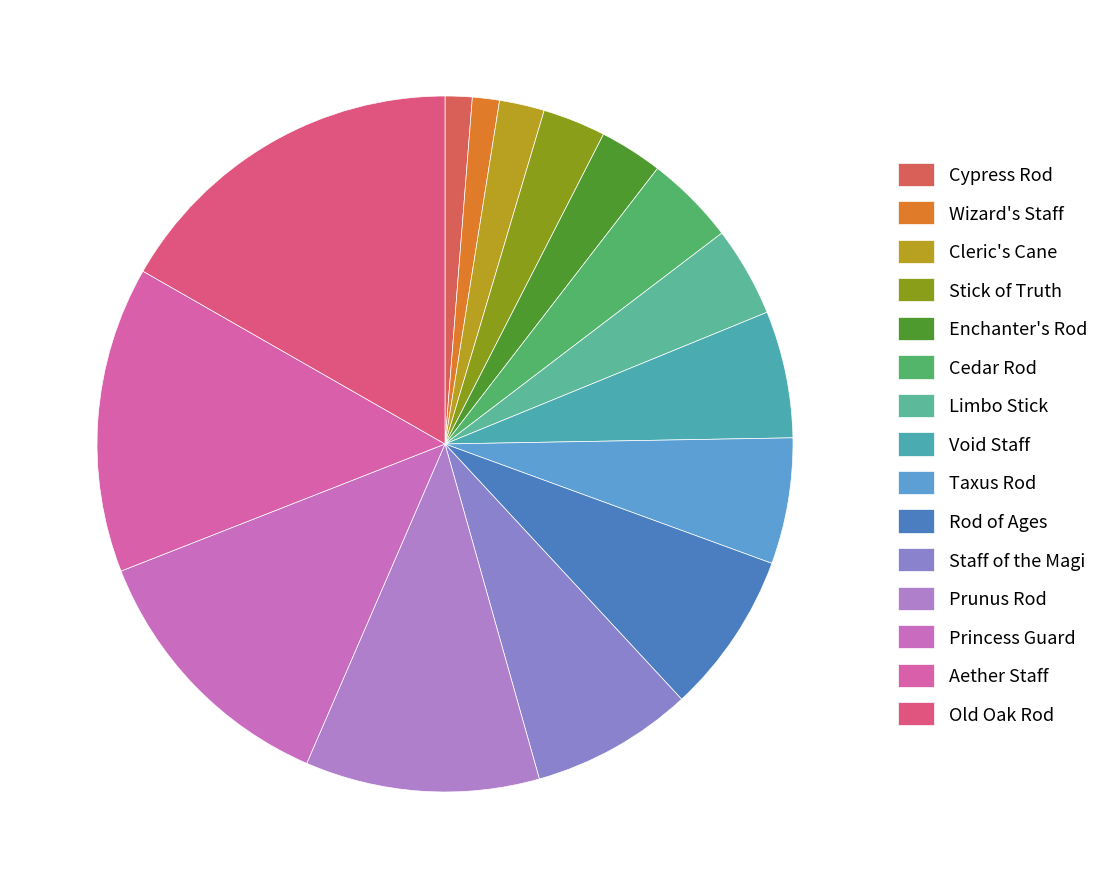

Is it true that Void Staff is 6% of the pie?

True